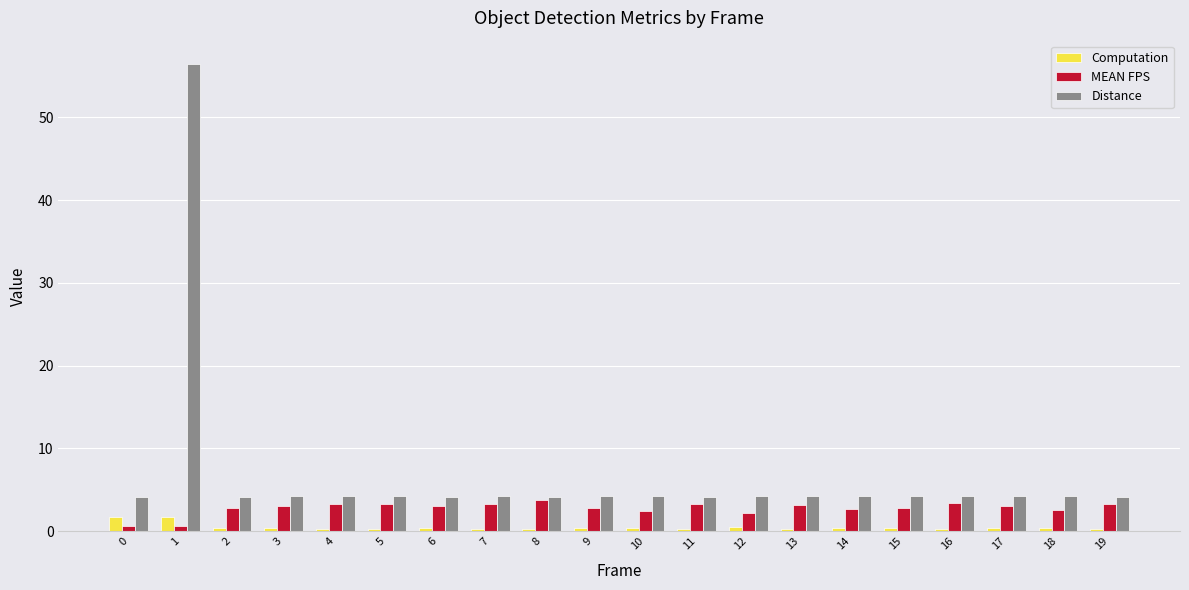

At 0, list the series in order from largest to smallest.

Distance, Computation, MEAN FPS